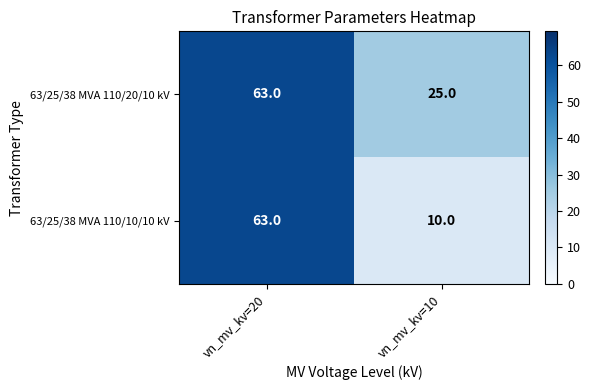

What is the highest value of the 63/25/38 MVA 110/20/10 kV series?

63